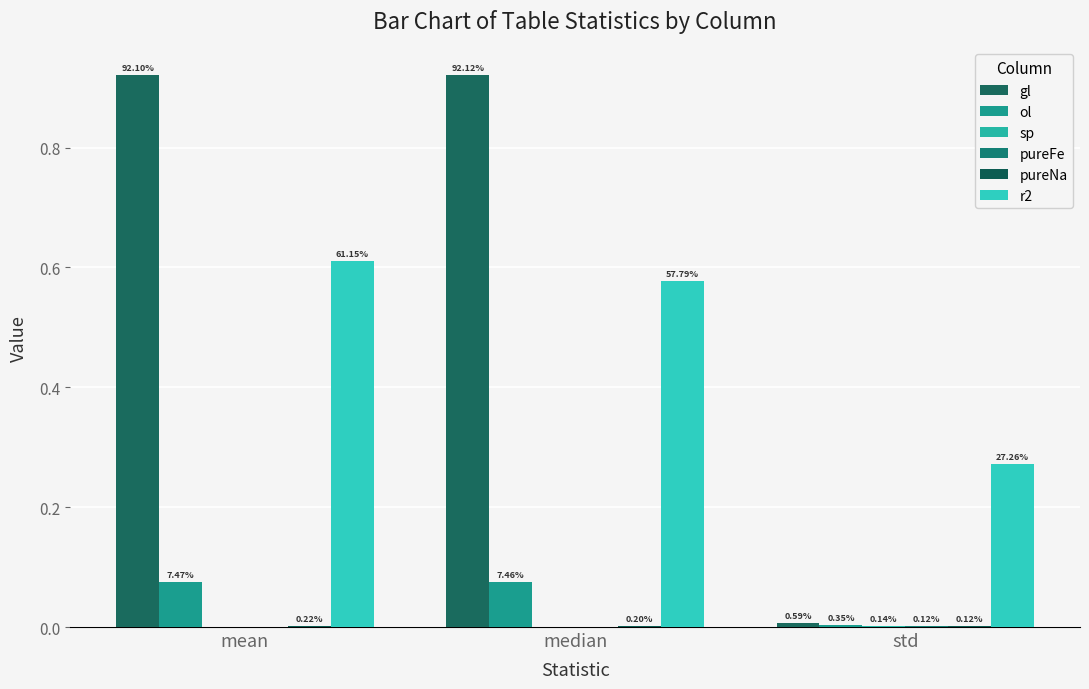

The value of r2 at mean is 0.9. True or false?

False